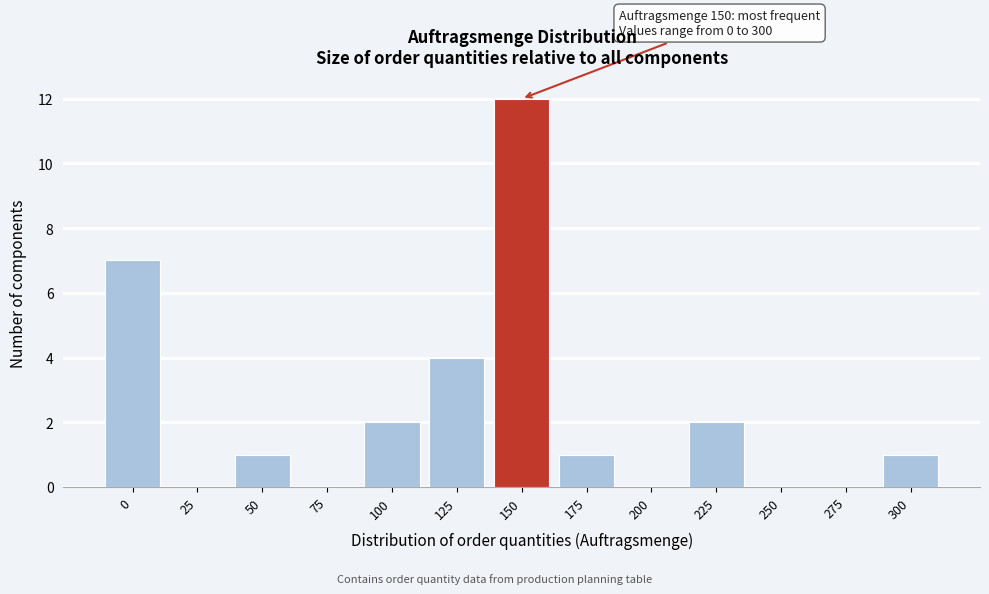

Reading left to right, what are all the values shown in this chart?

0=7	25=0	50=1	75=0	100=2	125=4	150=12	175=1	200=0	225=2	250=0	275=0	300=1